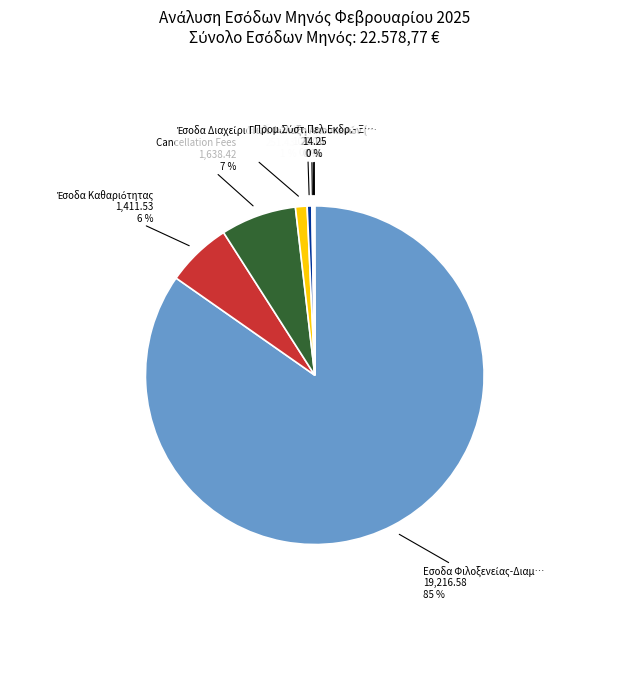

Is there any slice that represents more than half of the pie?

Yes